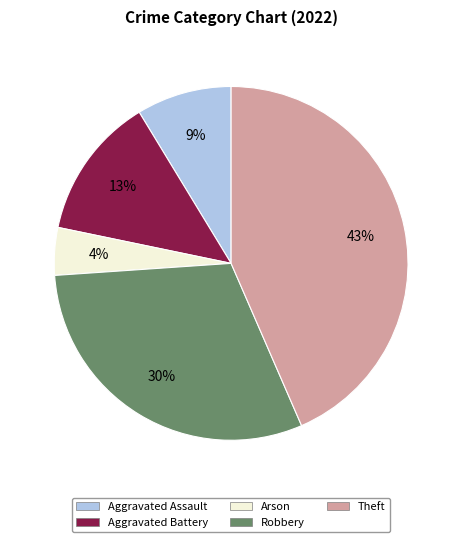

Is there any slice that represents more than half of the pie?

No